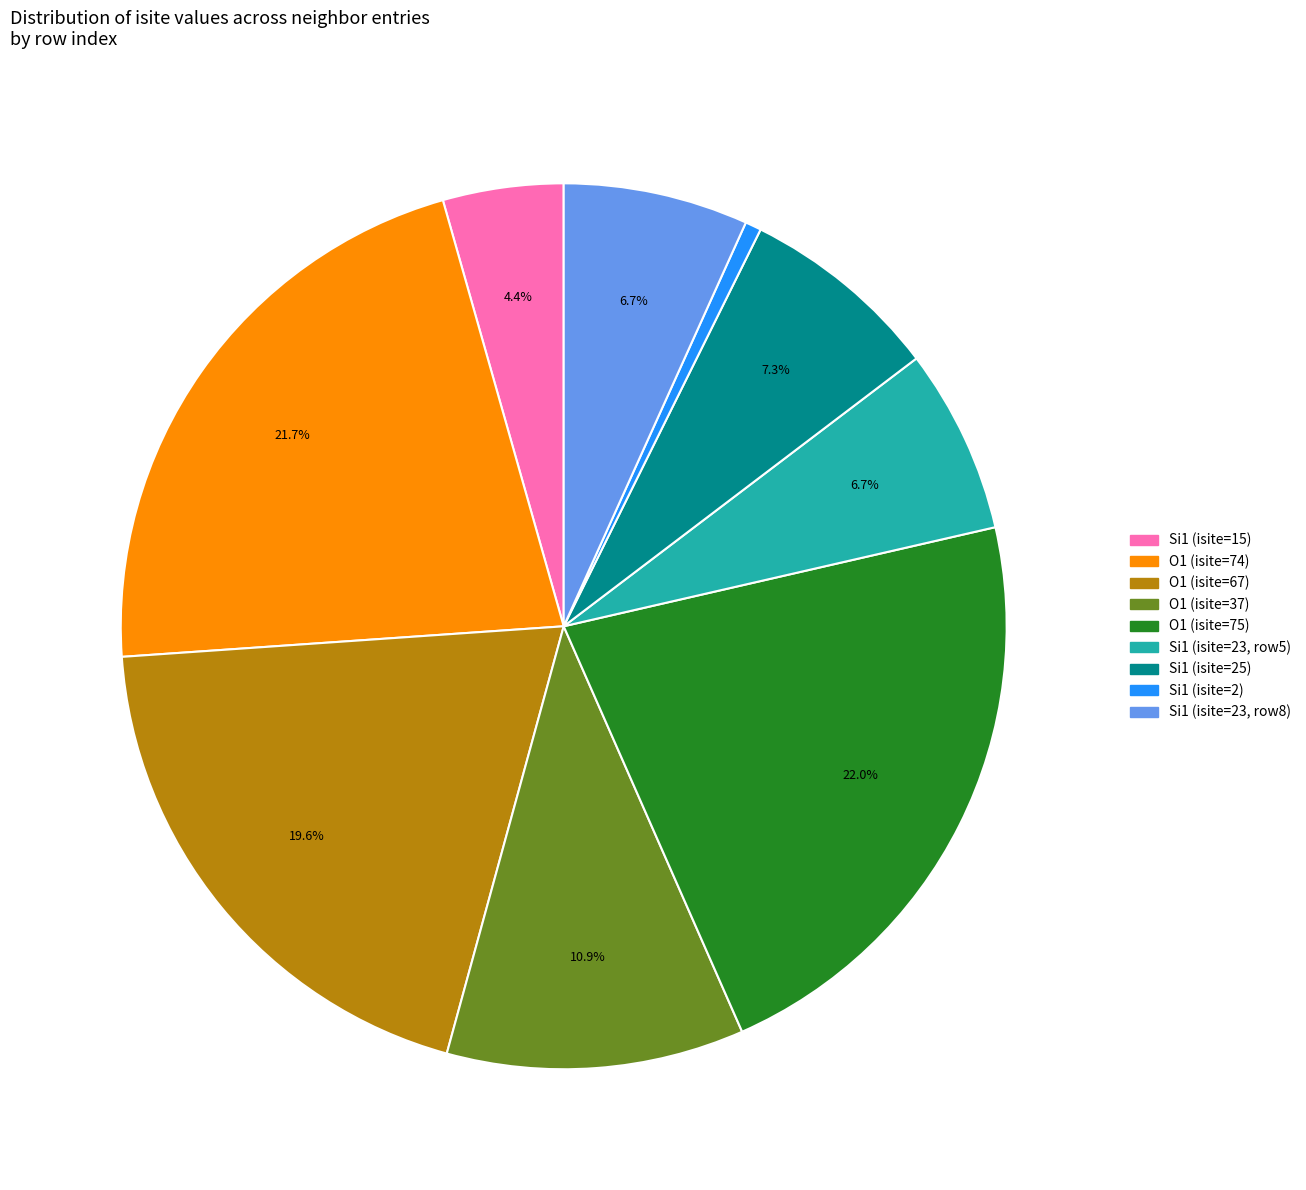

Does any single category account for the majority?

No